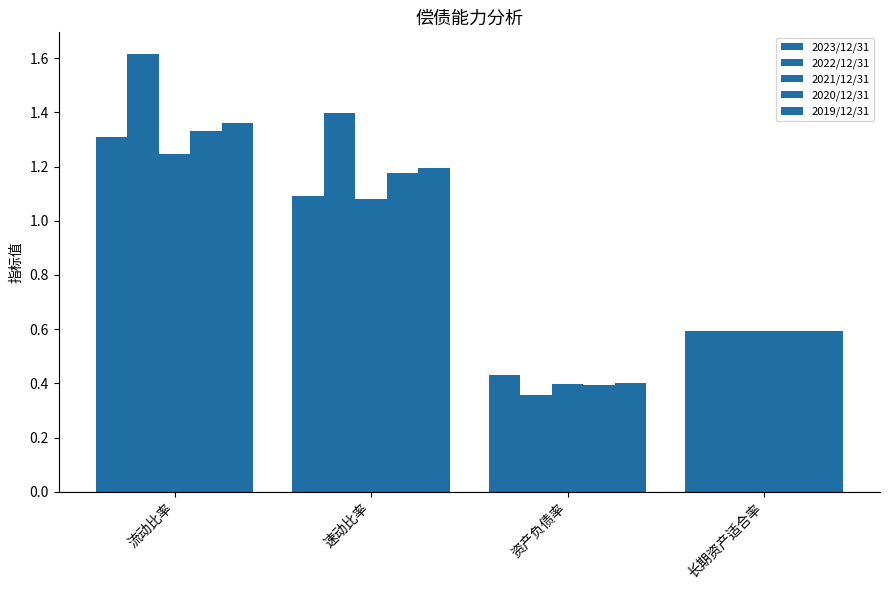

Which category has the highest value in the 2020/12/31 series?

流动比率